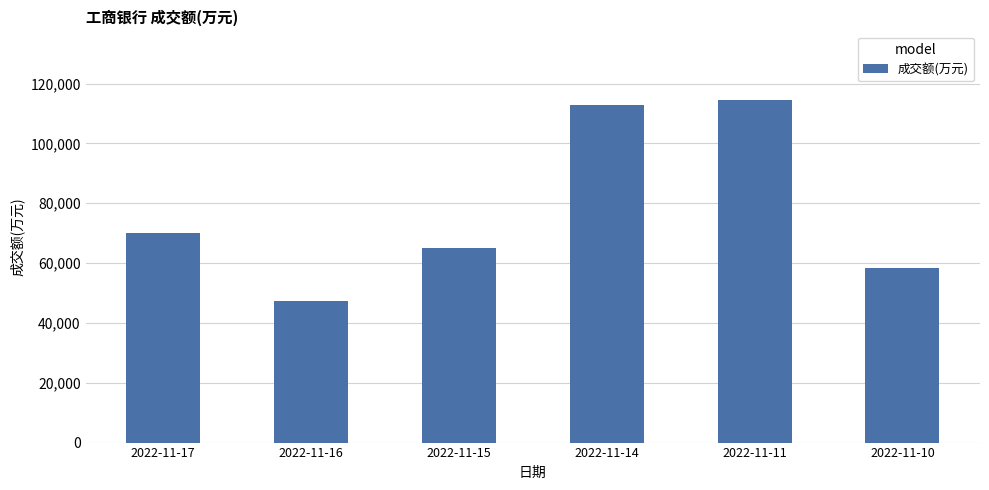

What is the sum of all values?

467972